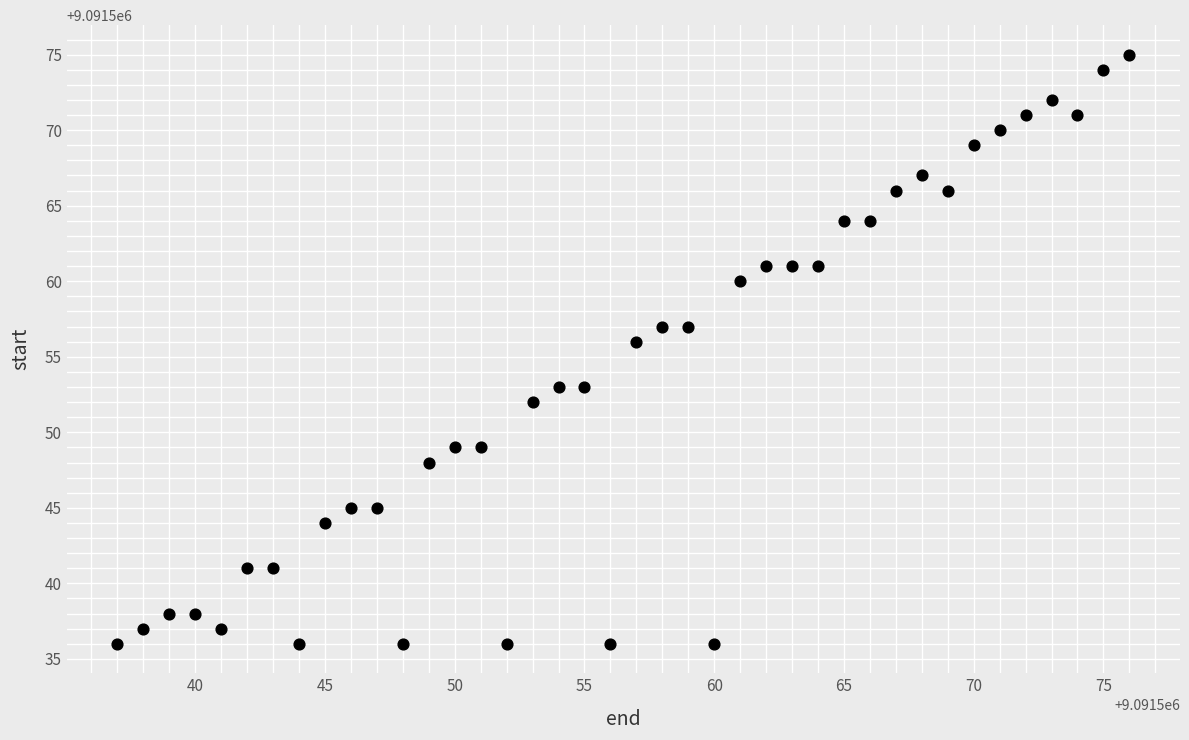

What Y value in the scatter plot is closest to 9091555?

9091556